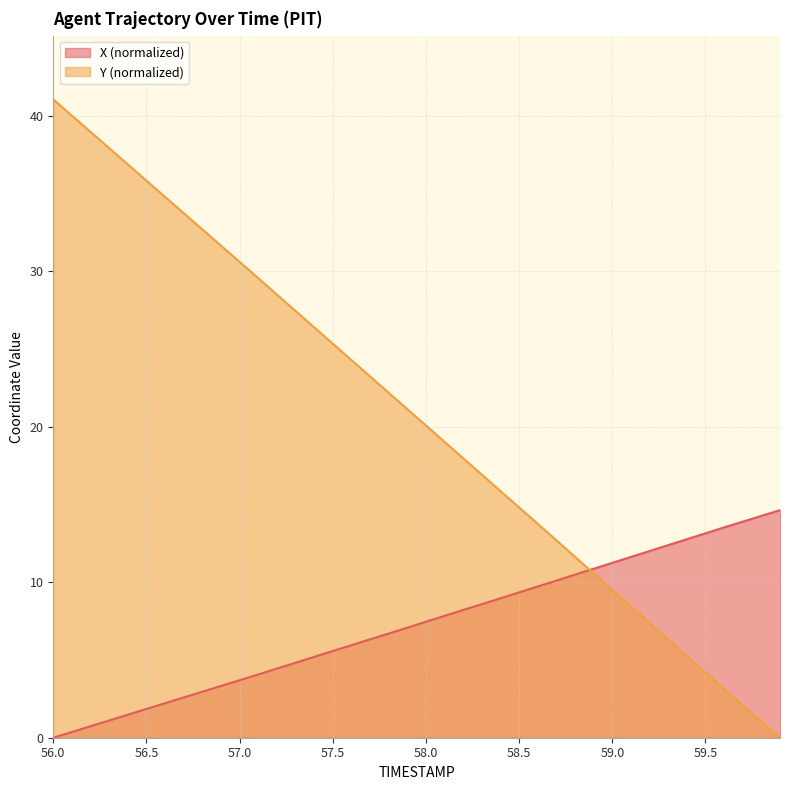

What is the value of the X point at the 18th from the left?

6.3